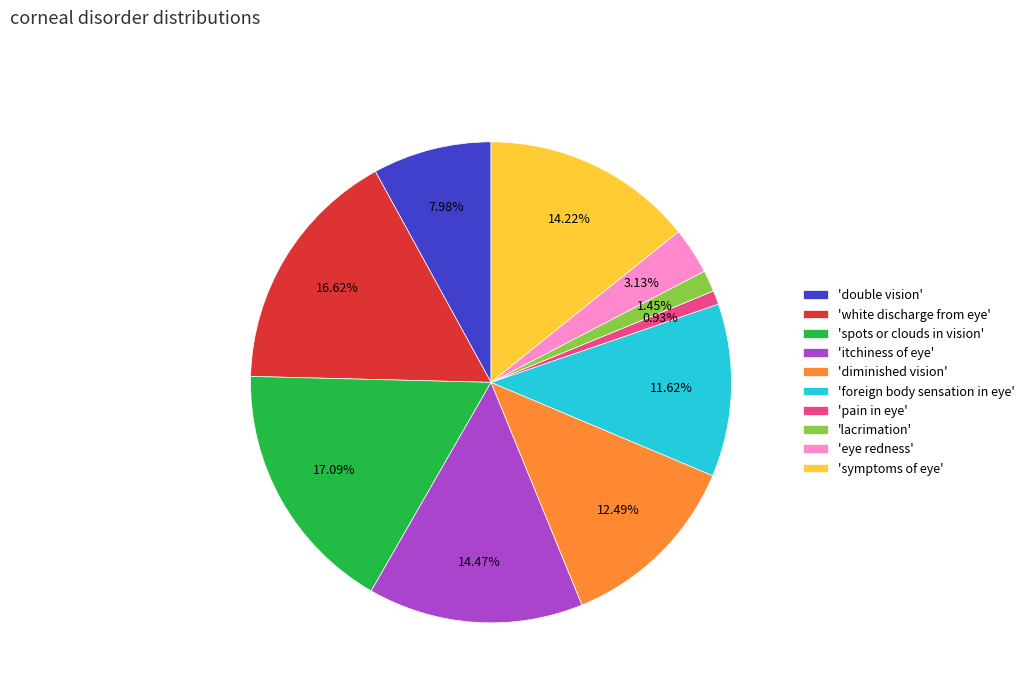

How many slices are in this pie chart?

10